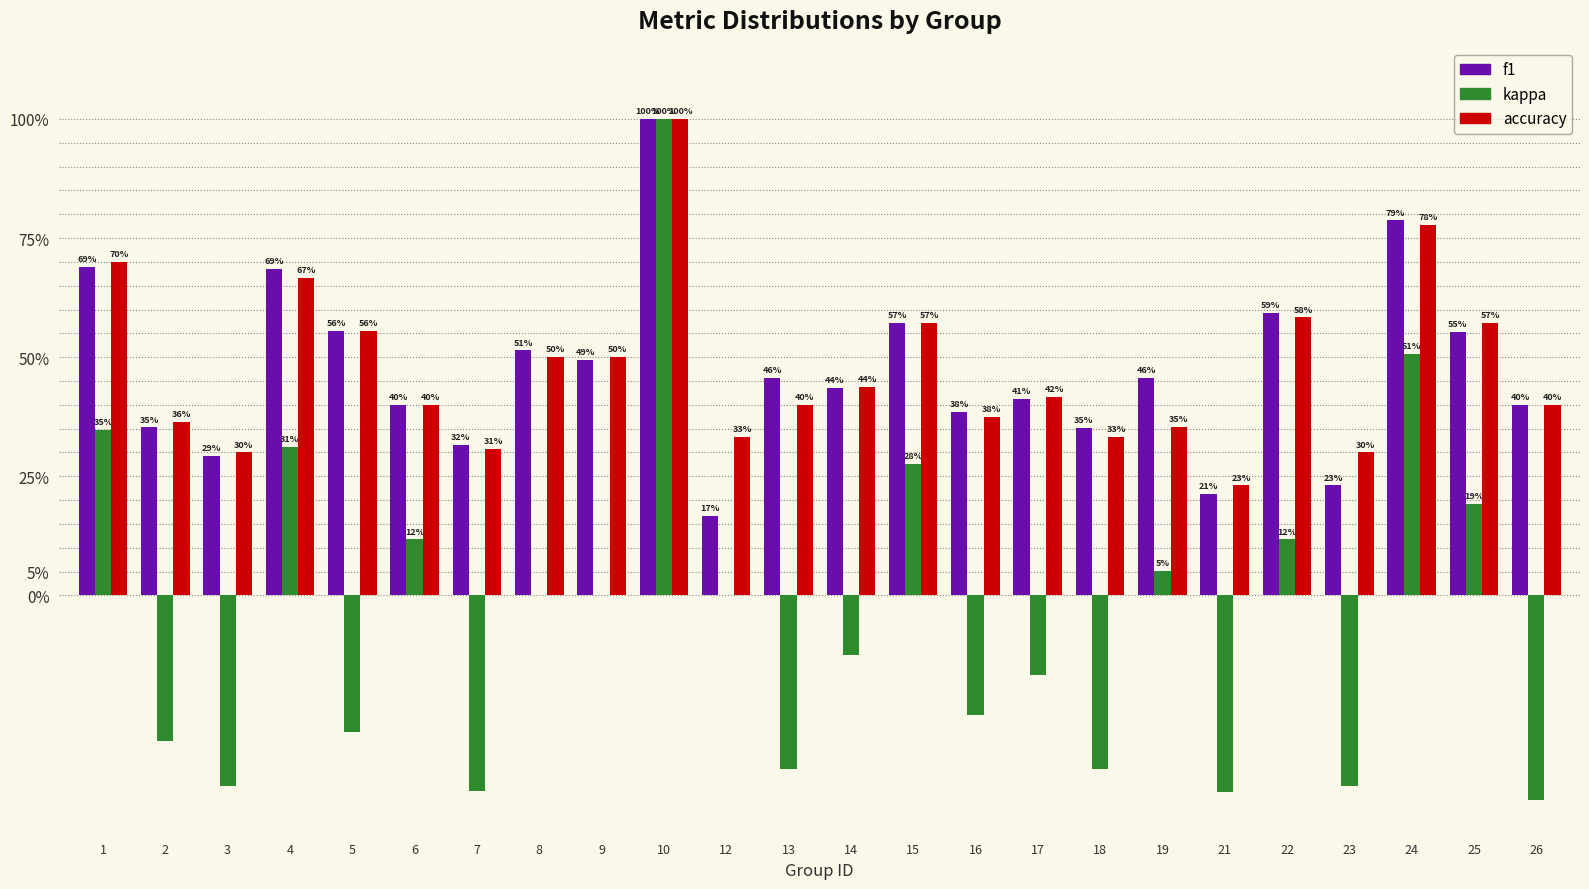

What are all the series names shown in the legend?

f1, kappa, accuracy